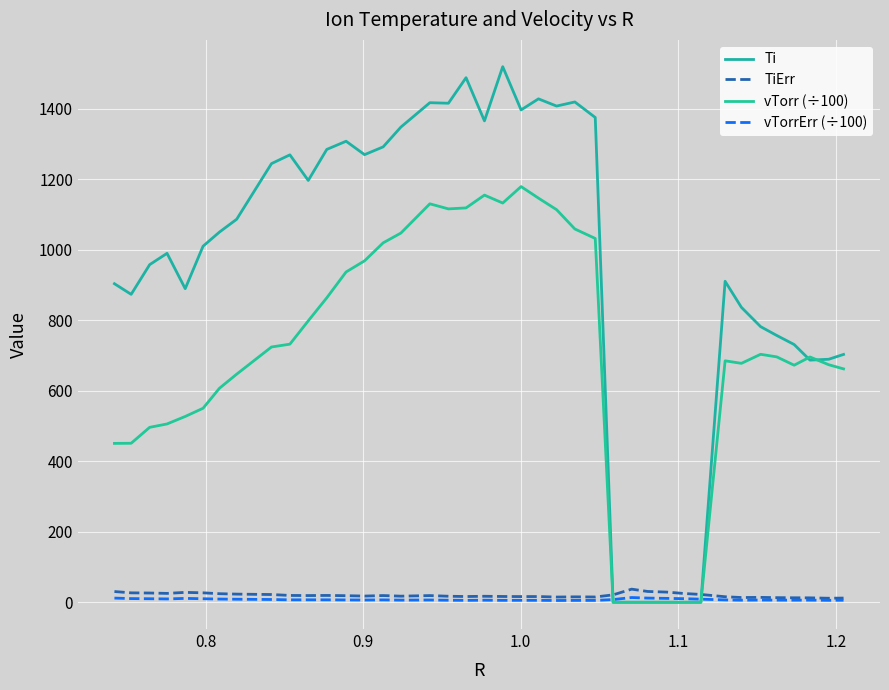

What is the average value of the vTorr (÷100) series?

699.0